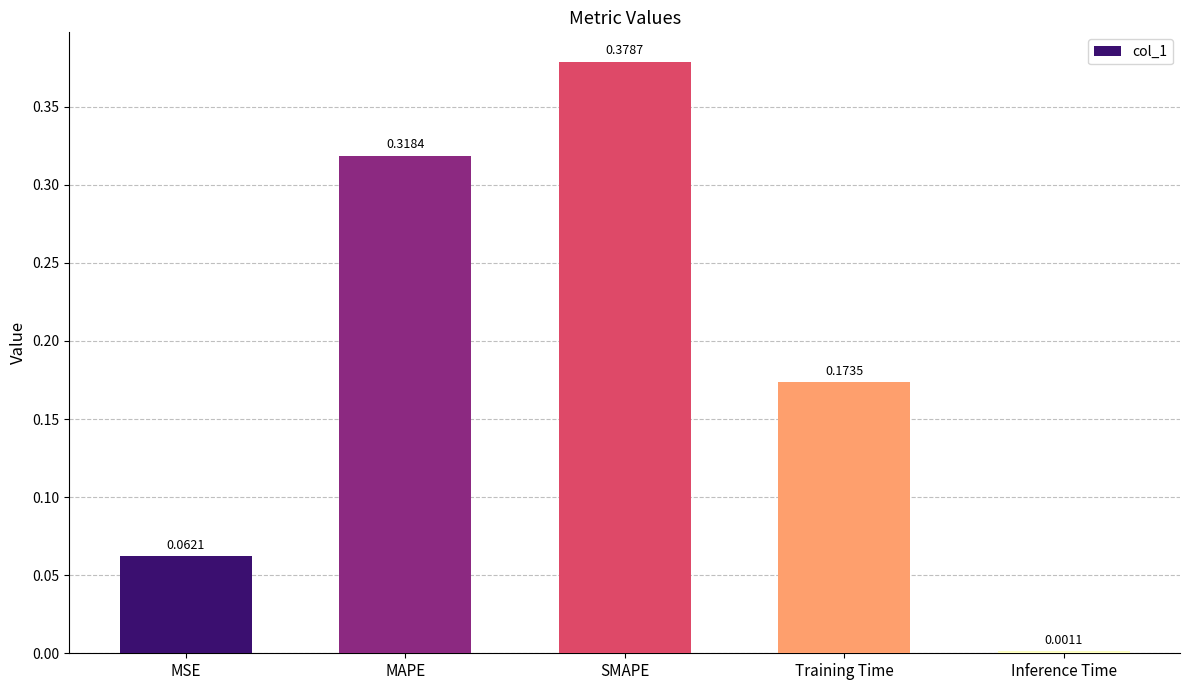

Which category has the highest value across all series?

SMAPE